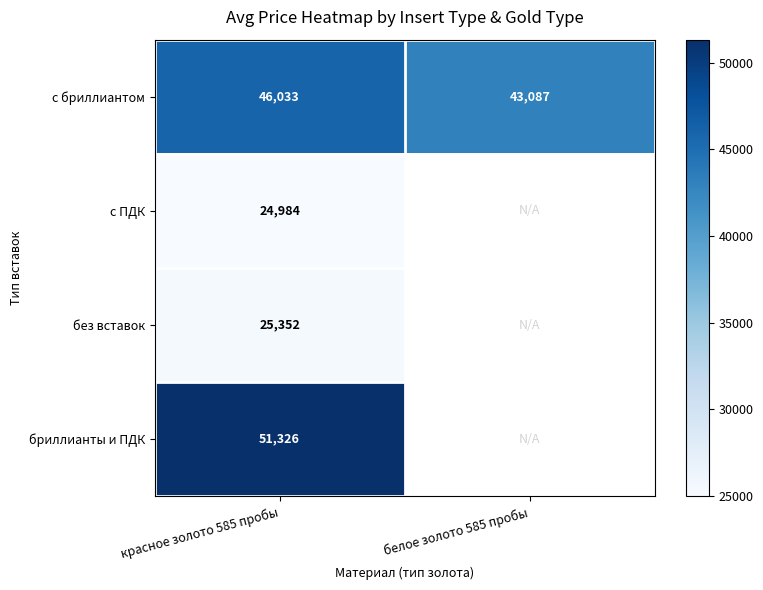

The с бриллиантом series shows 22683.2 at белое золото 585 пробы. True or false?

False